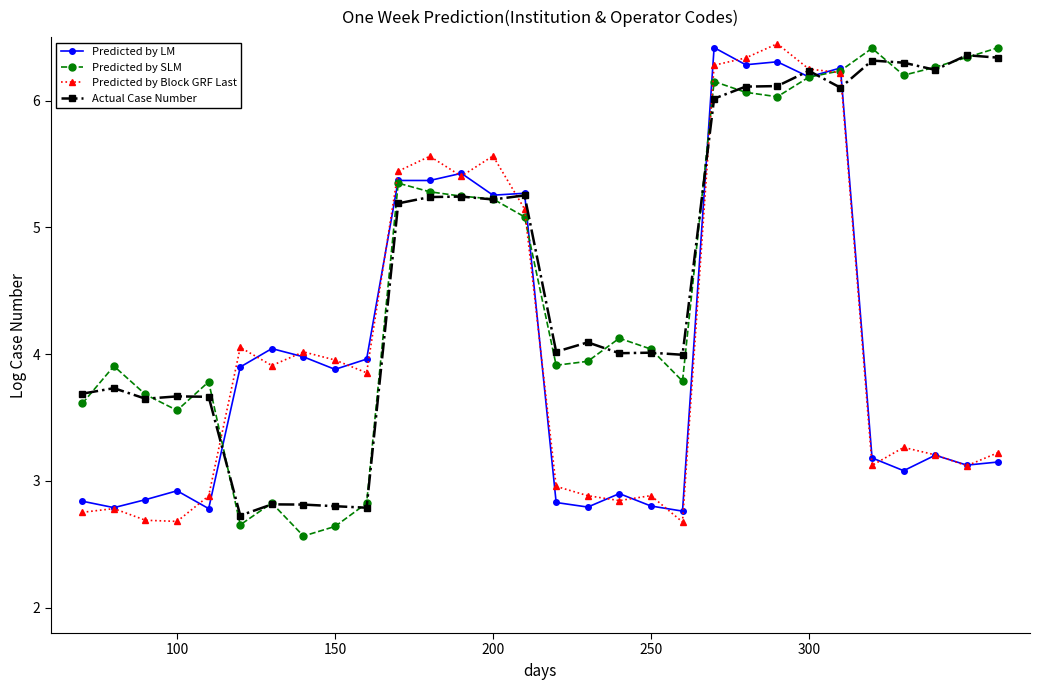

How many values in the Predicted by Block GRF Last series are below 3?

10